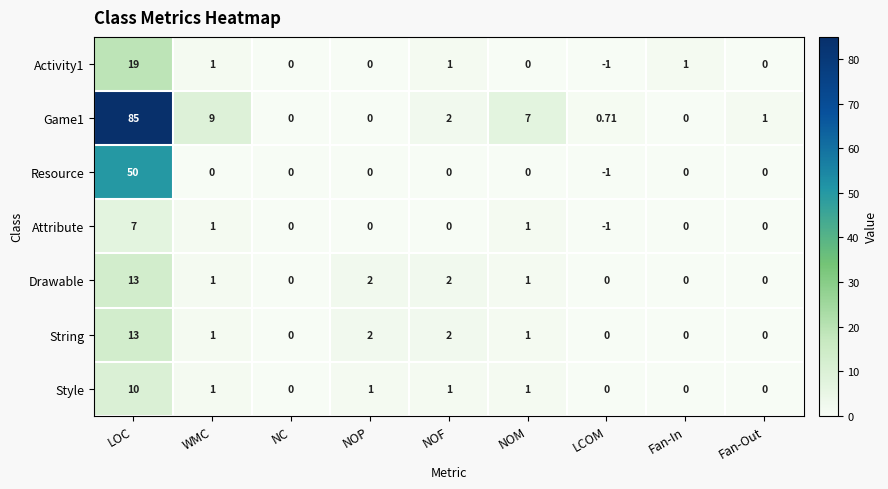

At which label does Attribute first exceed 0?

LOC